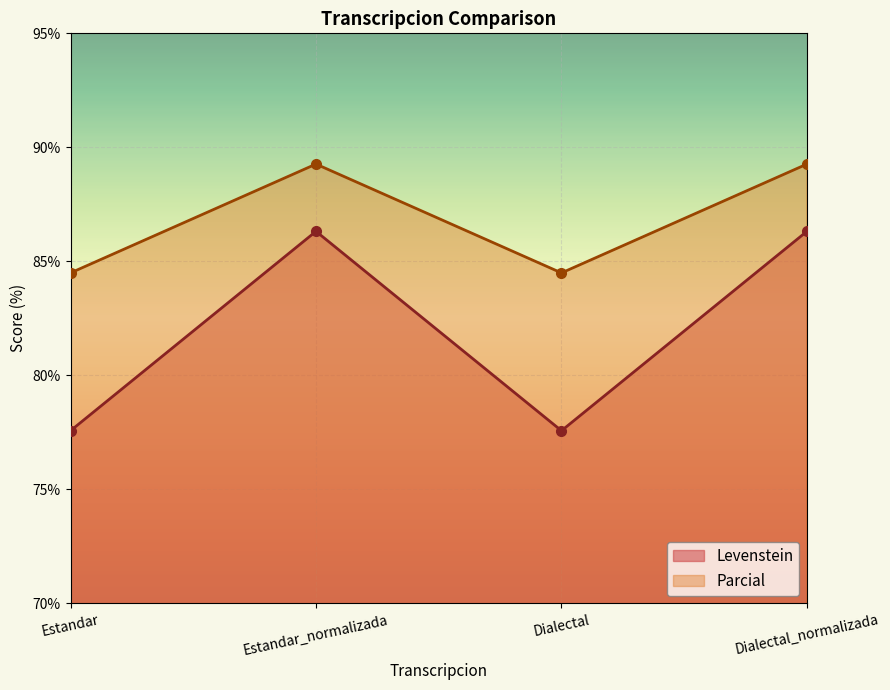

Between Dialectal_normalizada and Dialectal, which is larger?

Dialectal_normalizada